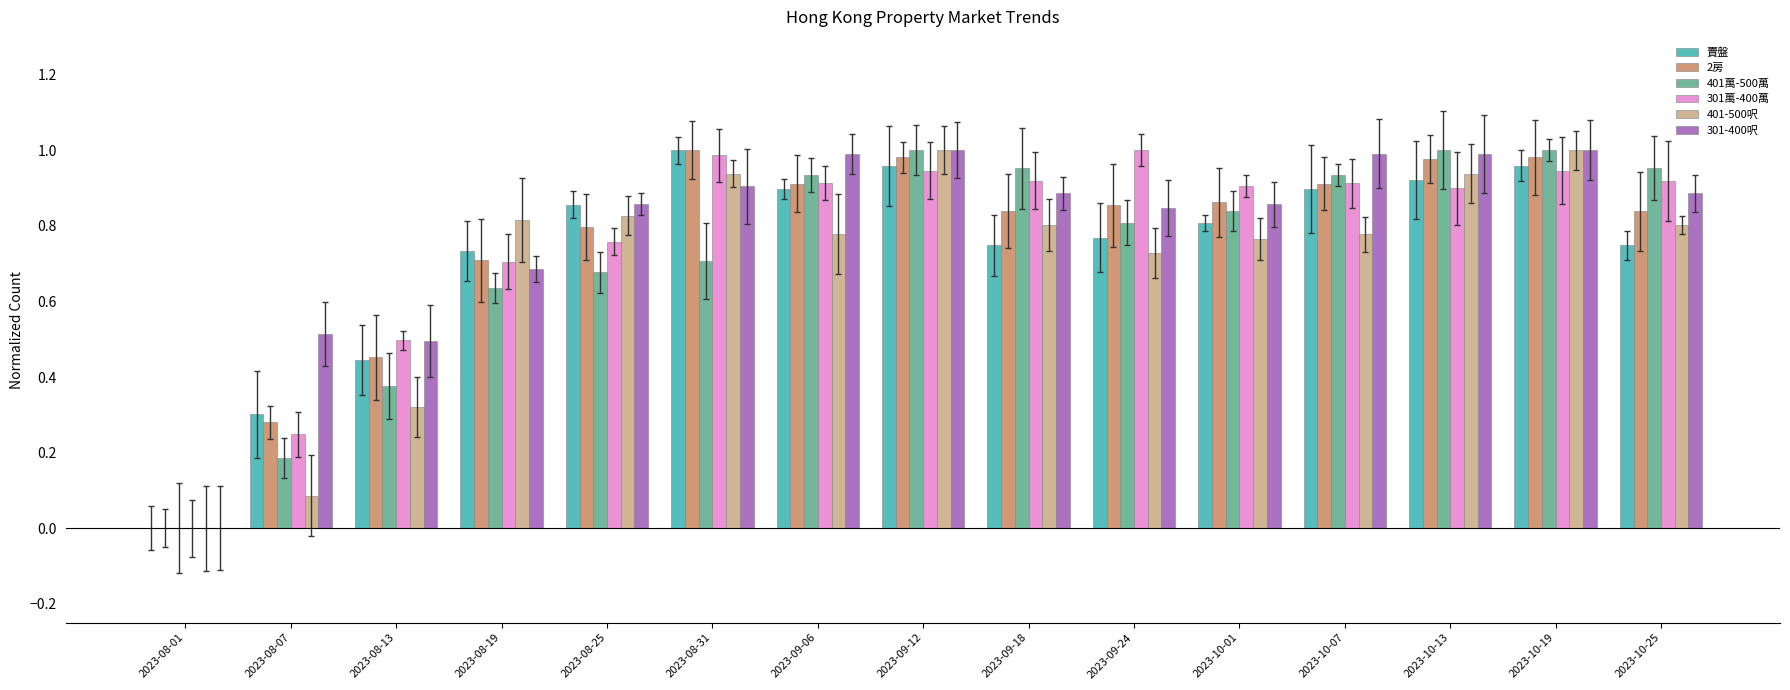

What is the sum of all 401-500呎 values?

10.6